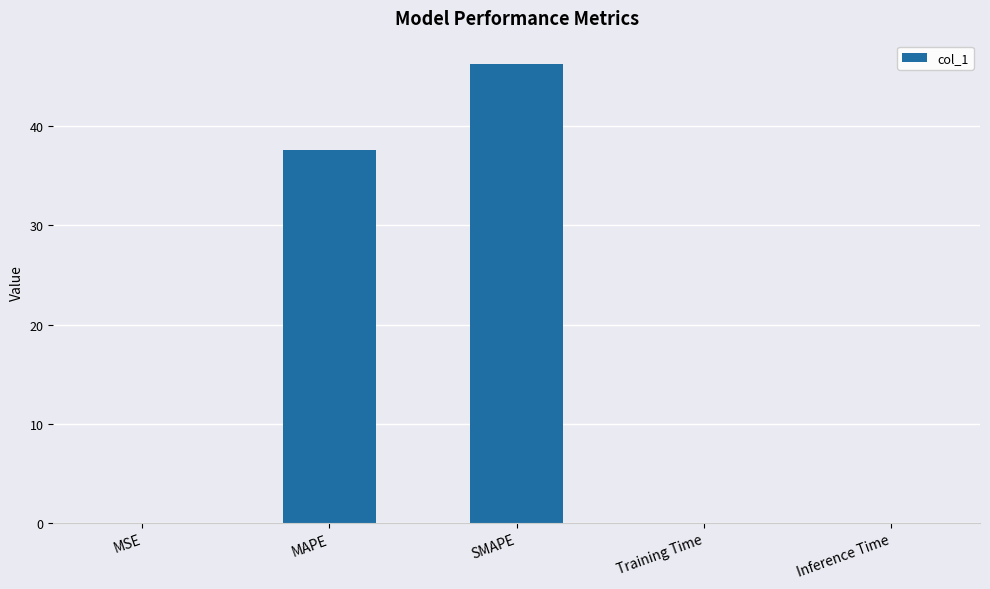

What is the change in value from SMAPE to Training Time?

-46.3